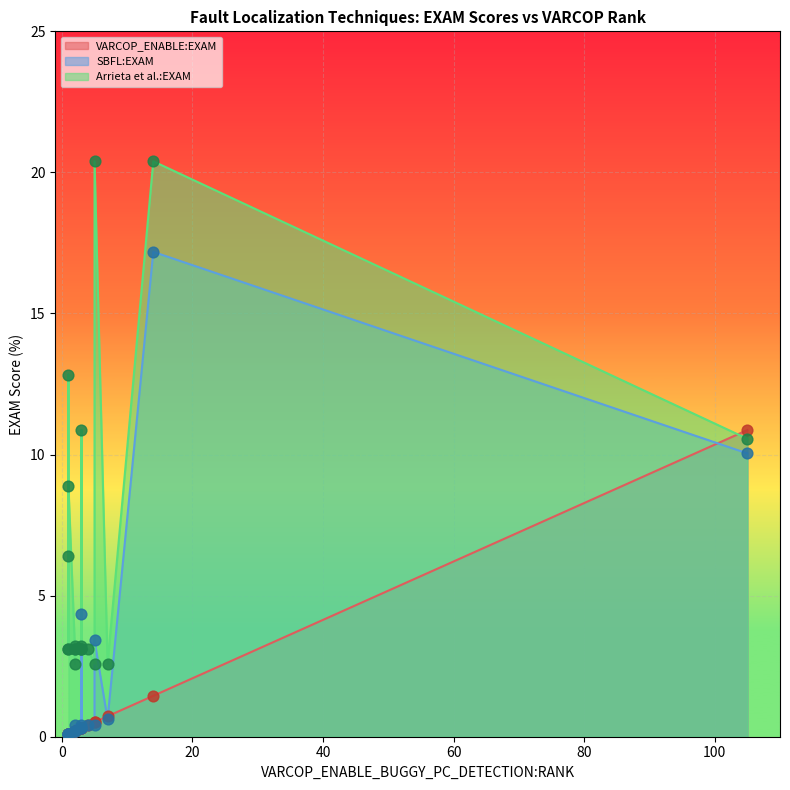

What are all the series names shown in the legend?

VARCOP_ENABLE:EXAM, SBFL:EXAM, Arrieta et al.:EXAM